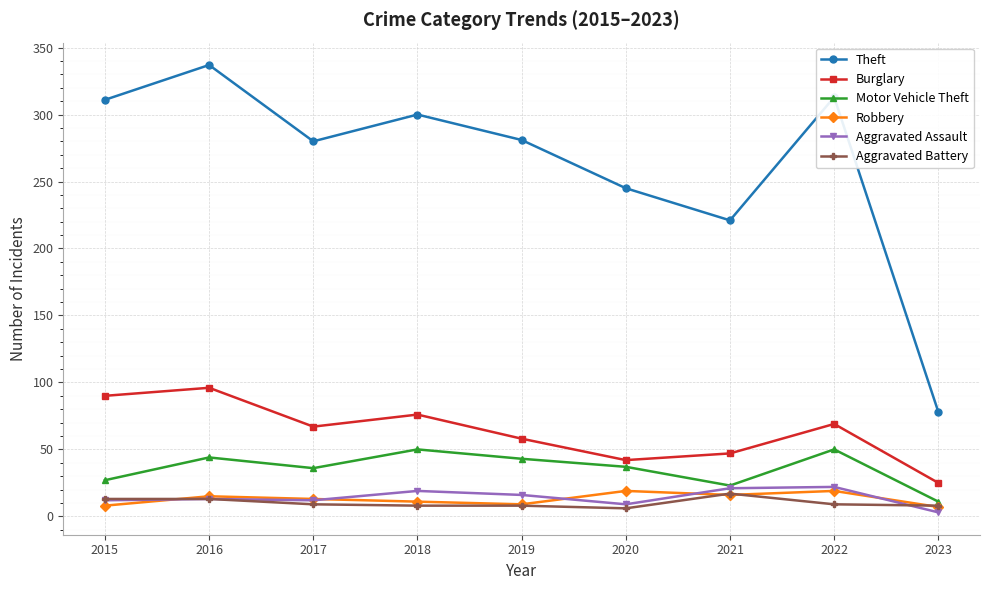

Does the chart display data point markers on the line(s)?

Yes